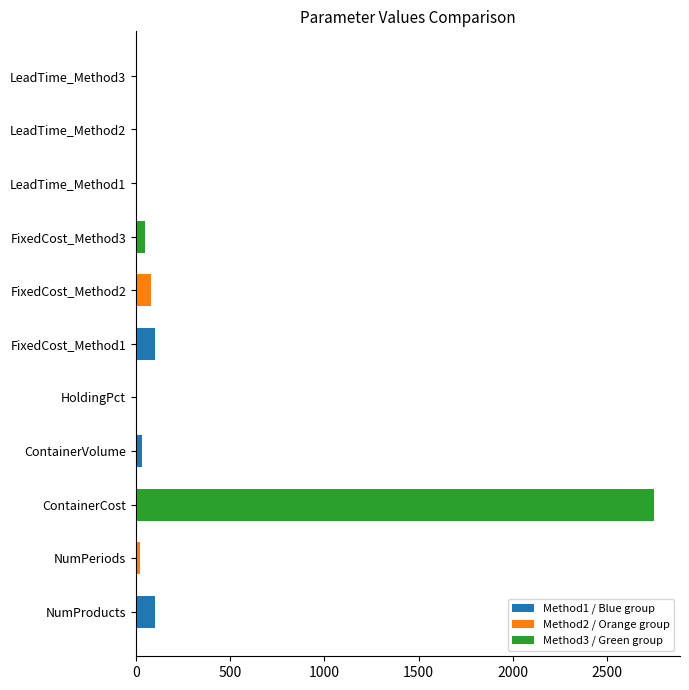

How many distinct data groups are displayed?

1